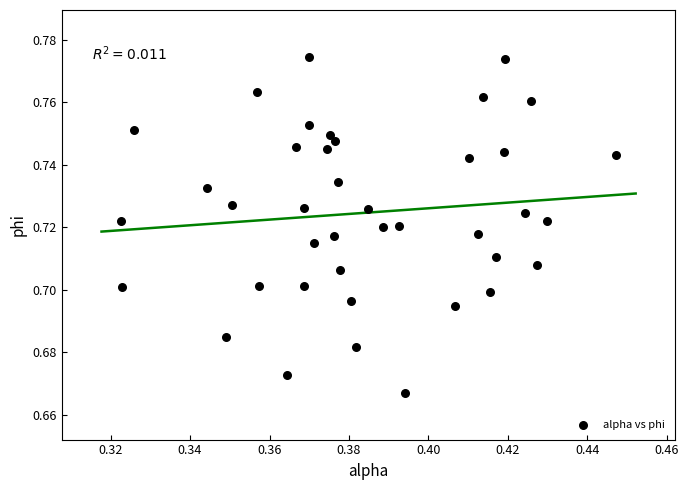

How many data points are displayed?

40